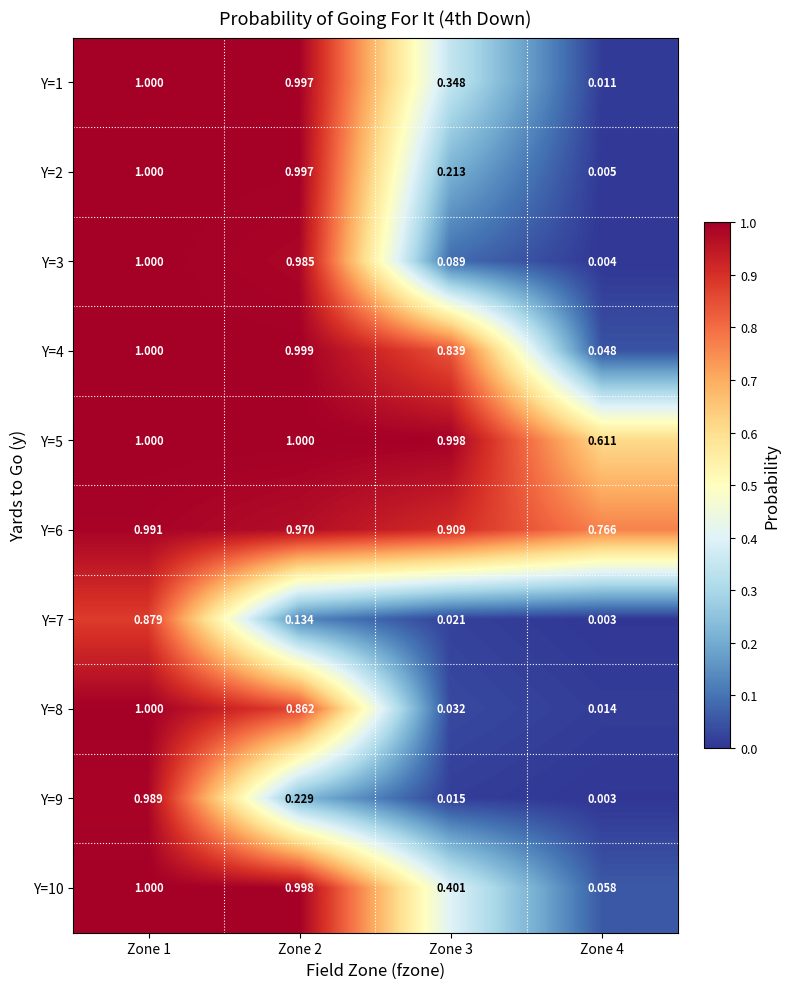

Which series has the largest range (max minus min)?

Y=3